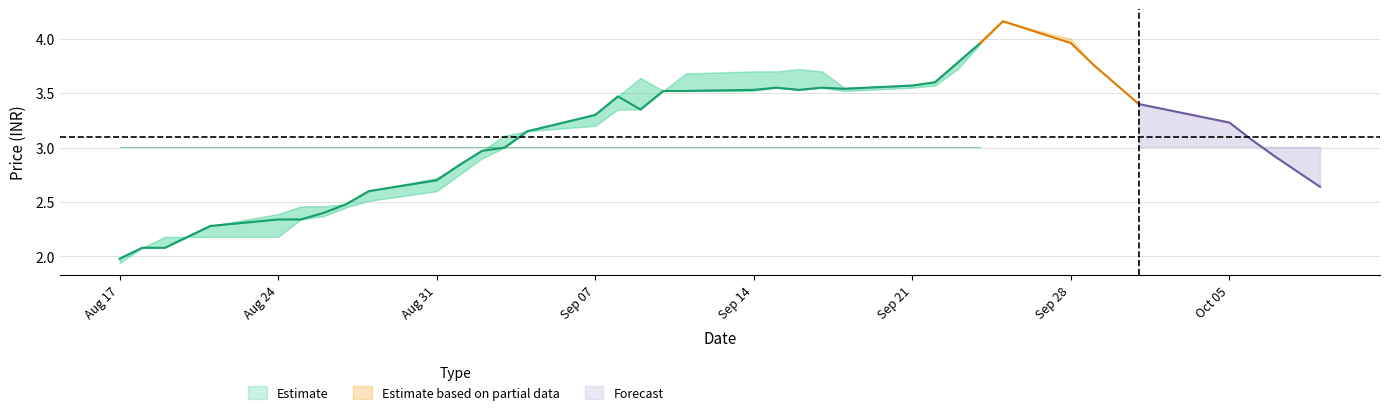

Does the chart display data point markers on the line(s)?

No